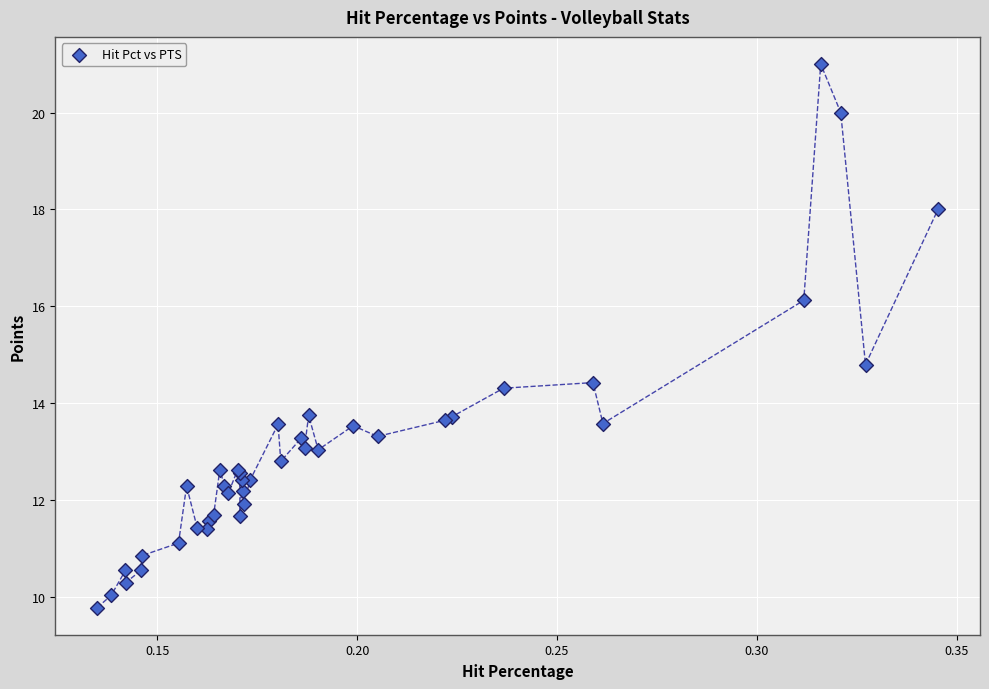

What Y value in the scatter plot is closest to 15?

14.8